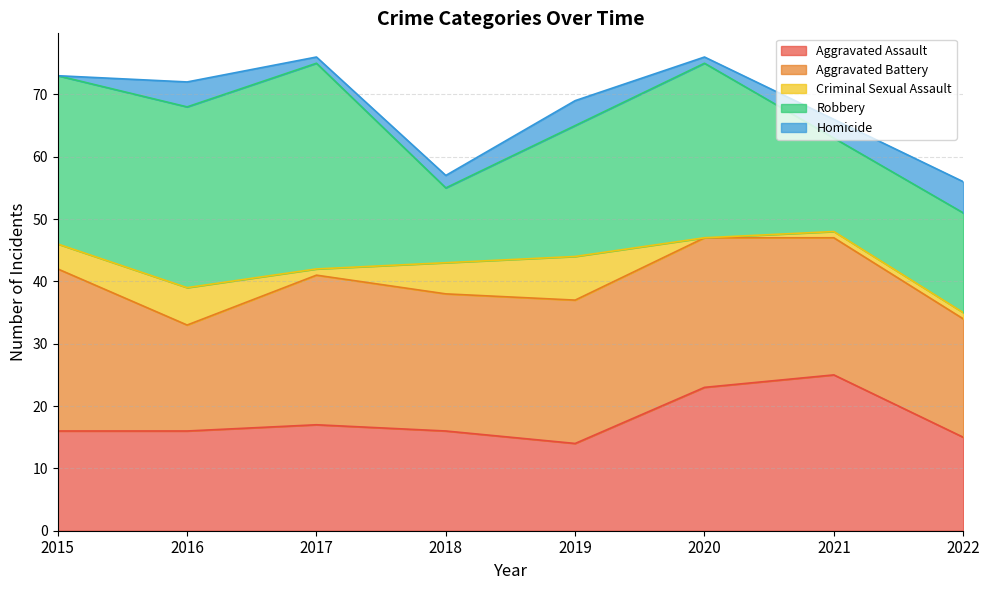

Which series changed the most between 2016 and 2018?

Robbery